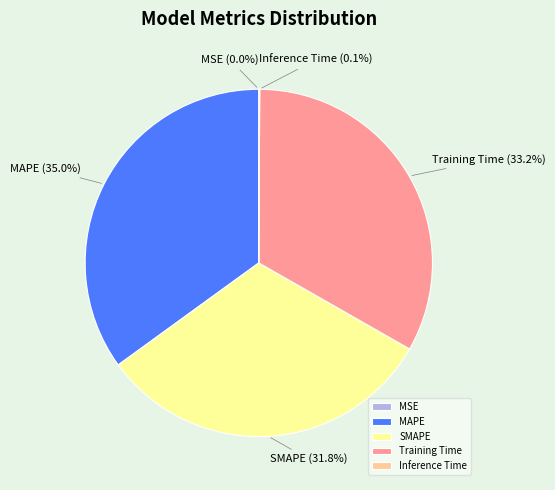

Does any single category account for the majority?

No